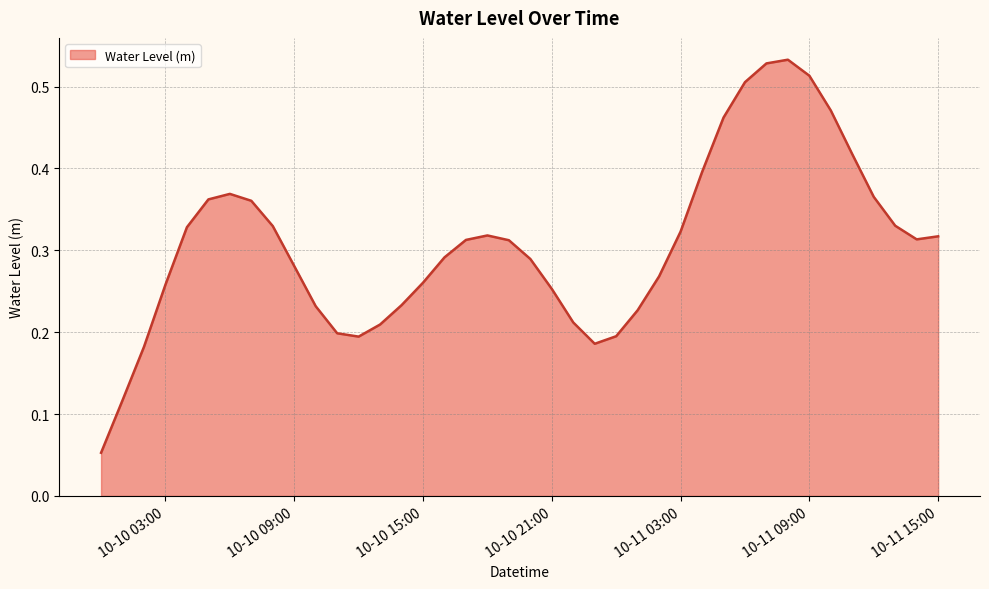

Does the chart have visible grid lines?

Yes